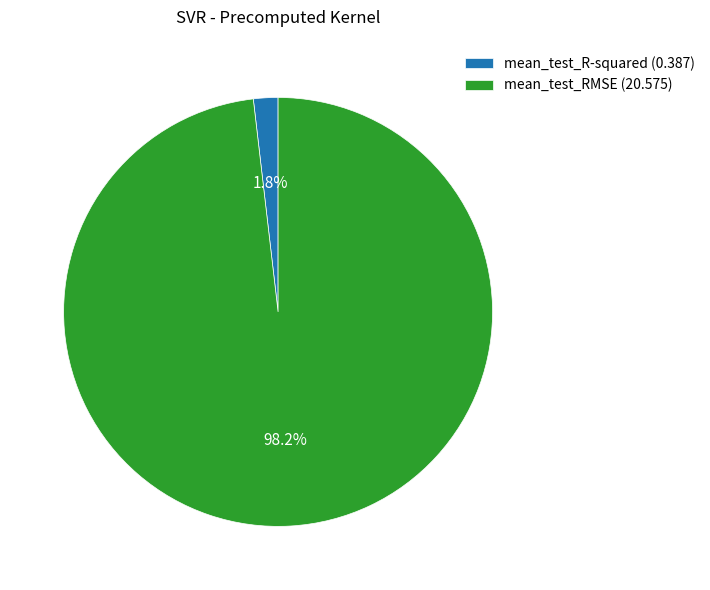

To the nearest percent, what is the difference between the largest and smallest slice percentages?

96%